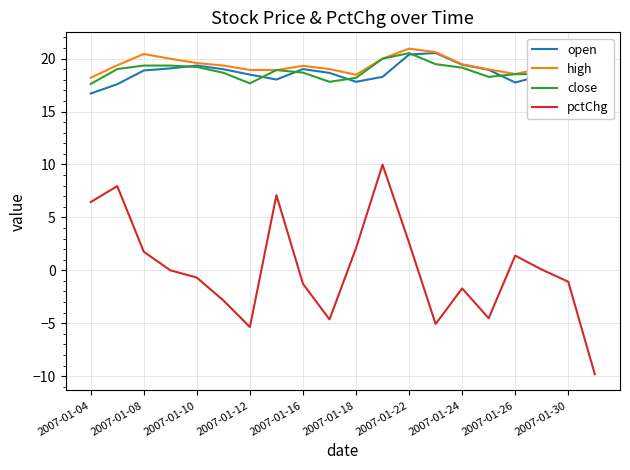

True or false: pctChg and high cross at least once.

False